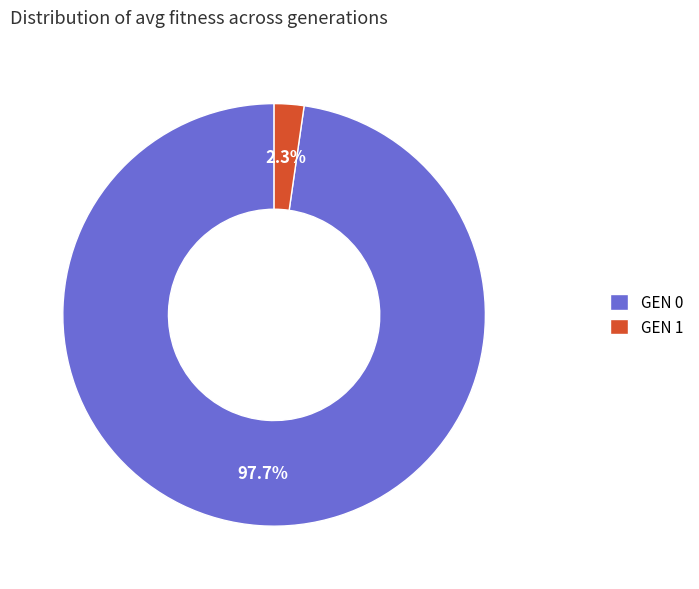

Between GEN 1 and GEN 0, which is larger?

GEN 0